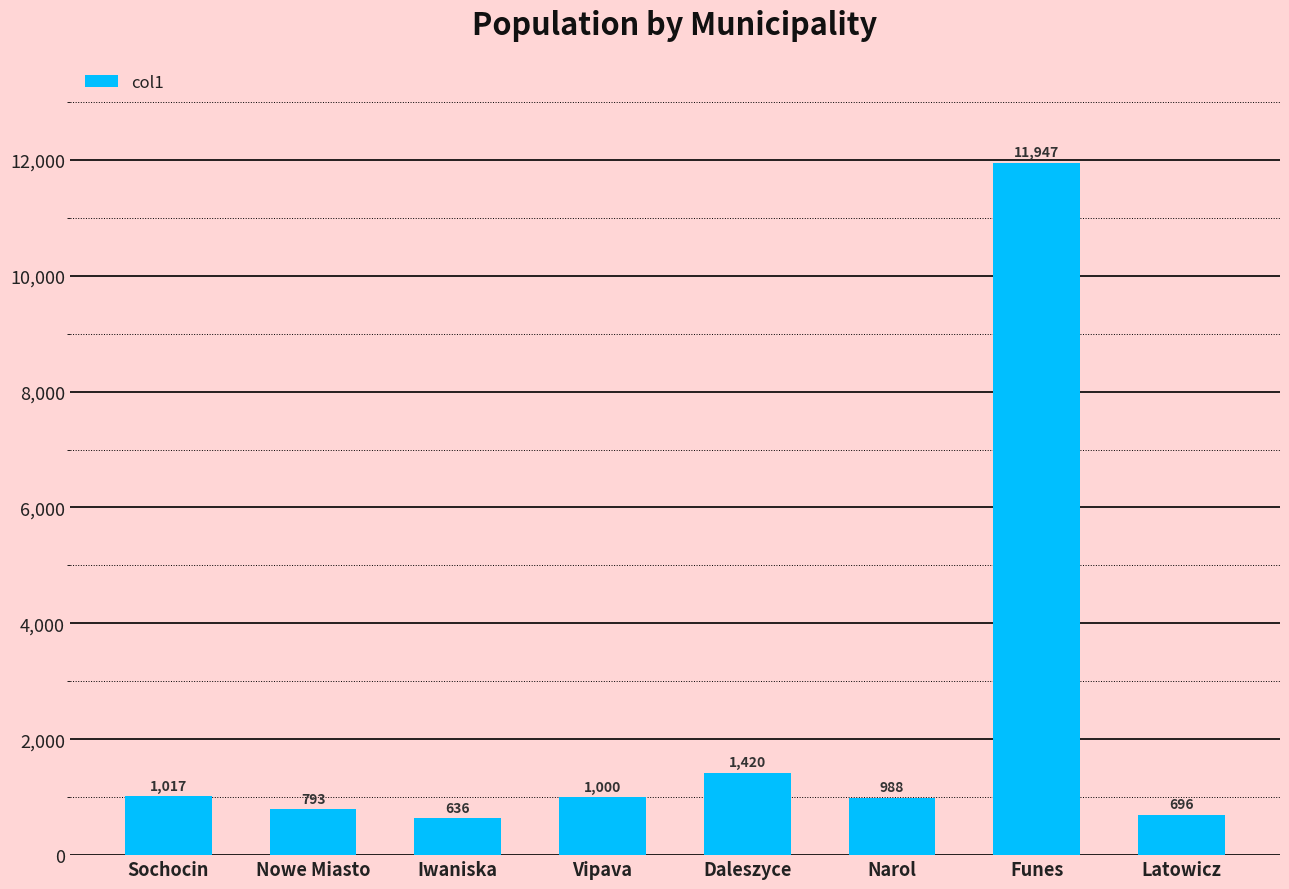

What position from the right is Latowicz?

1